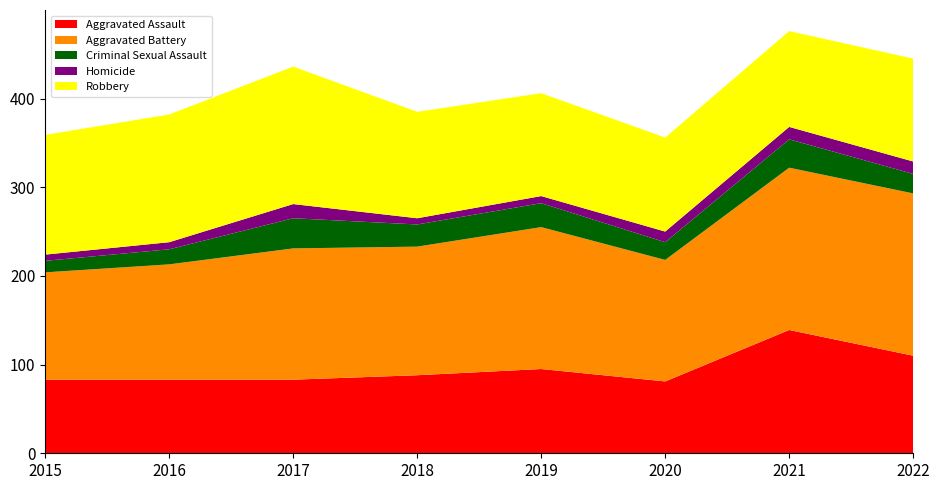

Reading left to right, transcribe all the data shown in this chart.

Aggravated Assault: 83	83	83	88	95	81	139	110
Aggravated Battery: 121	130	148	145	160	137	183	183
Criminal Sexual Assault: 13	17	34	25	27	20	32	22
Homicide: 7	8	16	7	8	12	14	14
Robbery: 135	144	155	120	116	106	108	116